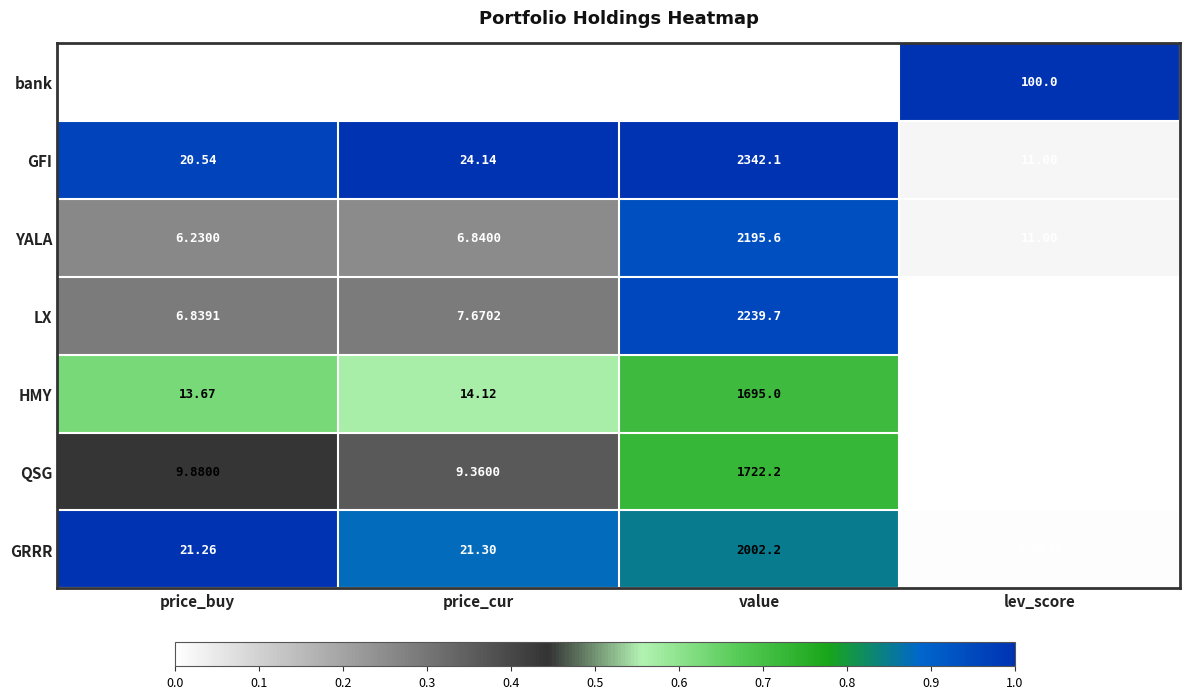

Is the value of LX at value greater than the value of HMY at price_cur?

Yes